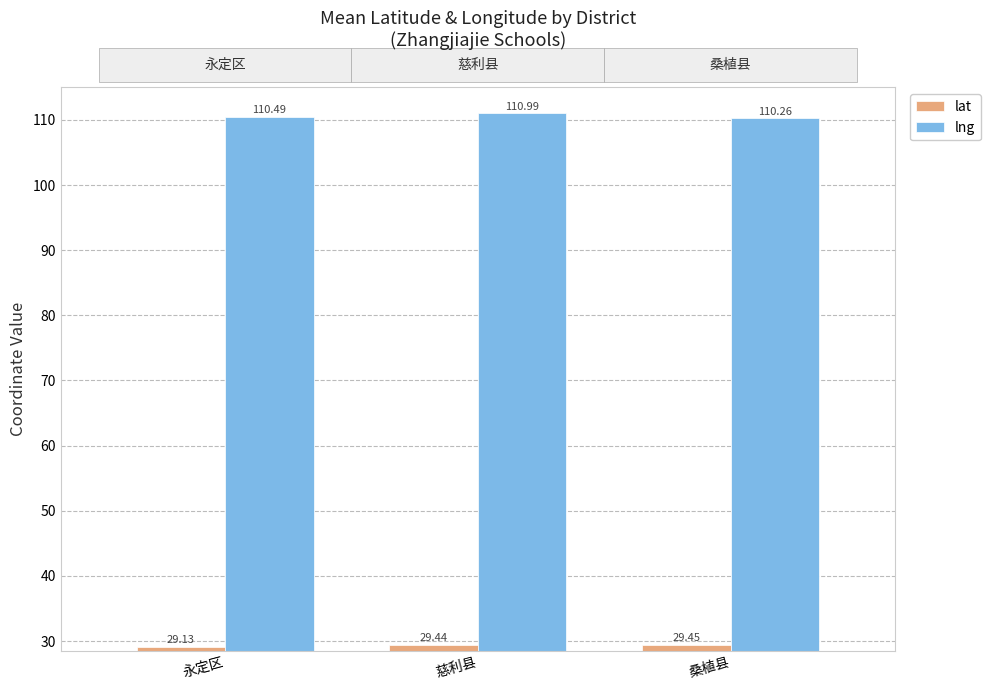

What is the value of the lng bar at the 3rd from the left?

110.3